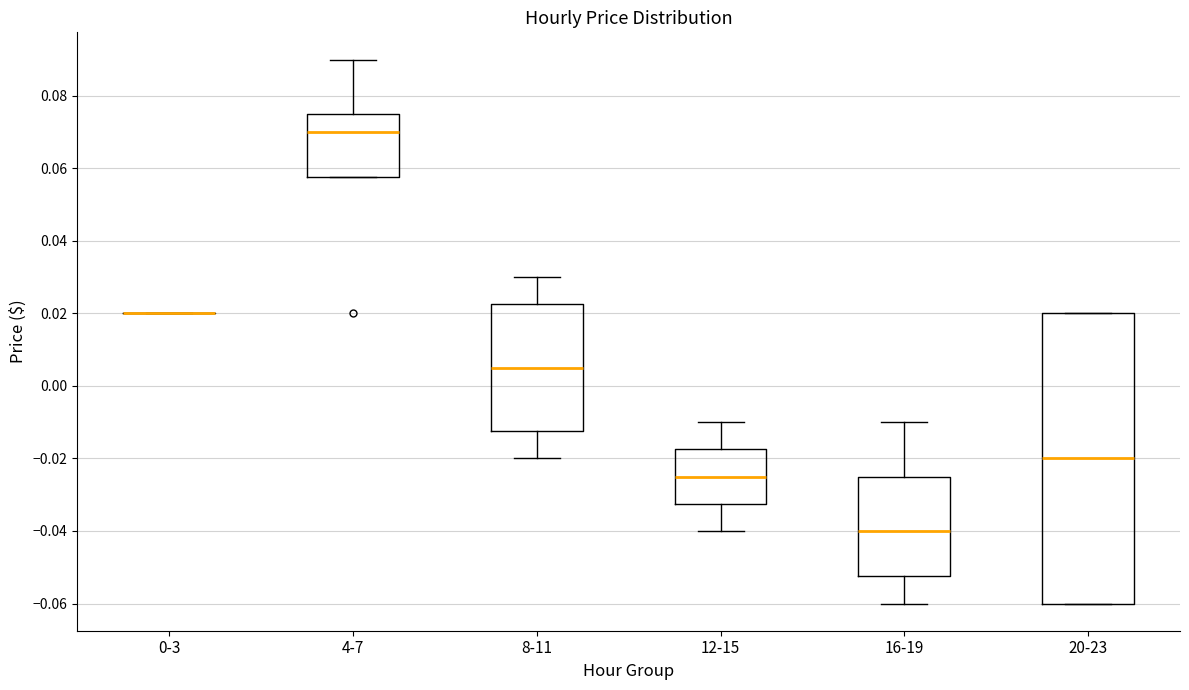

Where does the median line of the box for 20-23 sit on the y-axis? The values are not printed on the chart, so give them approximately, as read against the axis.

-0.020